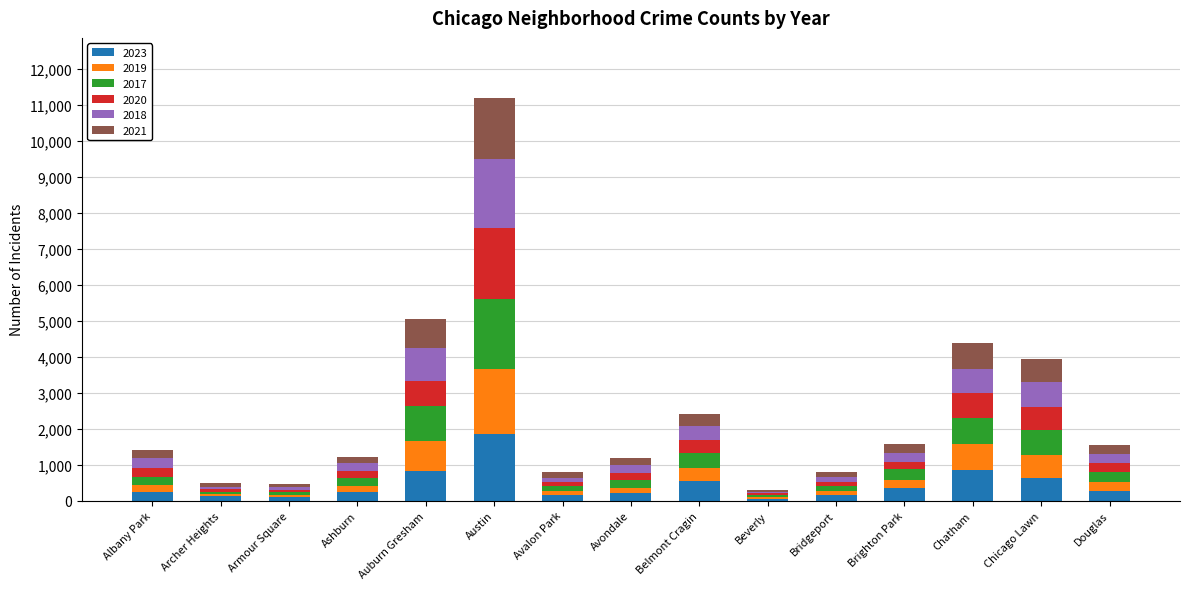

At which label does 2023 reach its peak?

Austin